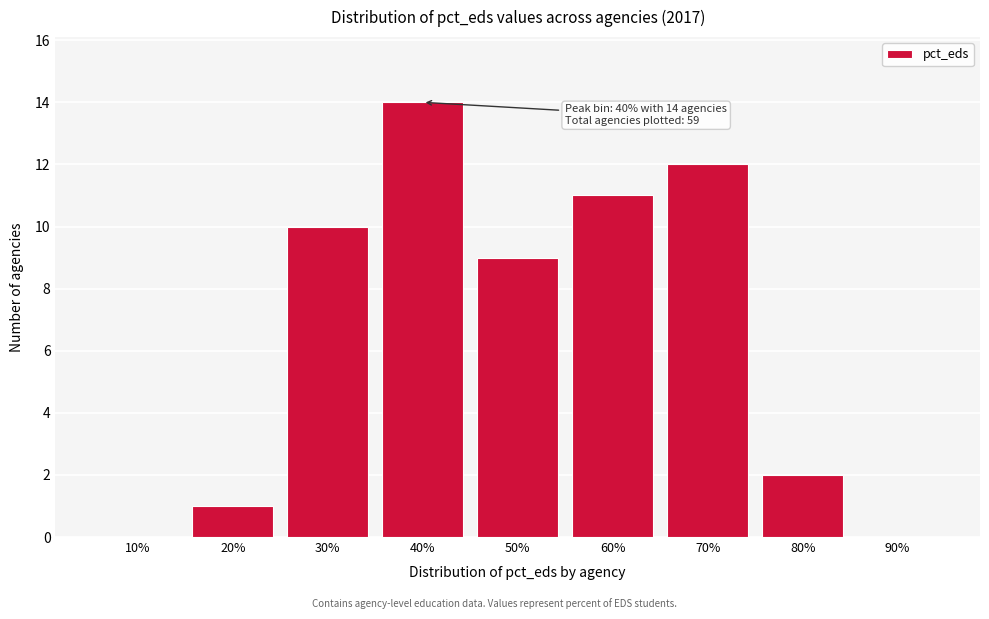

Reading left to right, transcribe all the data shown in this chart.

10%=0	20%=1	30%=10	40%=14	50%=9	60%=11	70%=12	80%=2	90%=0